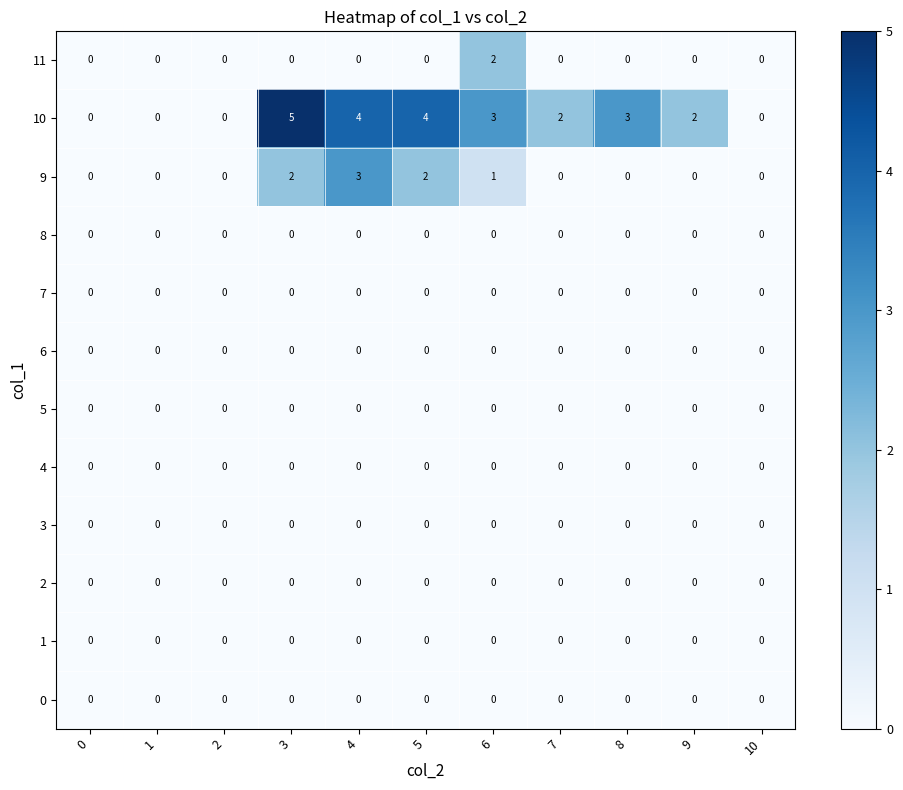

Which label corresponds to the largest value in the chart?

3